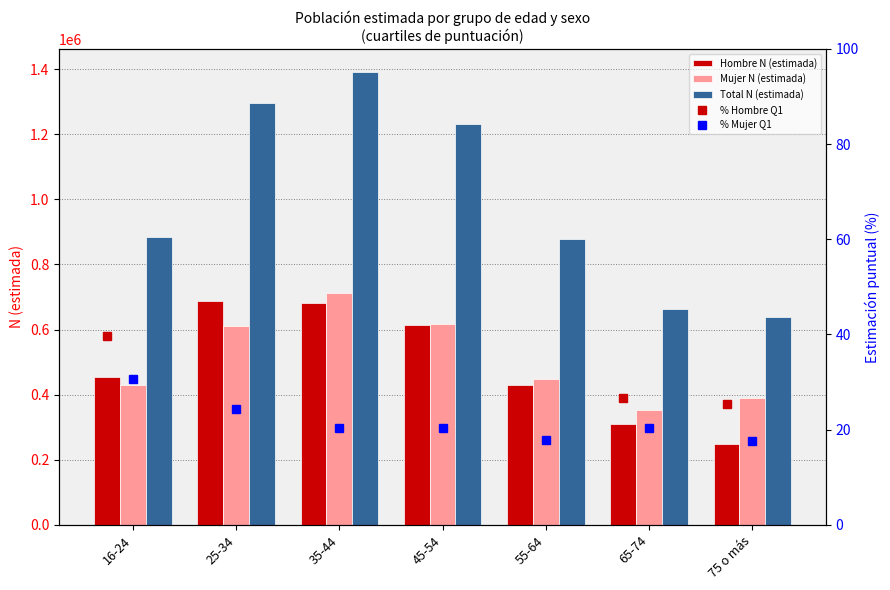

The Mujer N (estimada) series shows 616199.0 at 45-54. True or false?

True